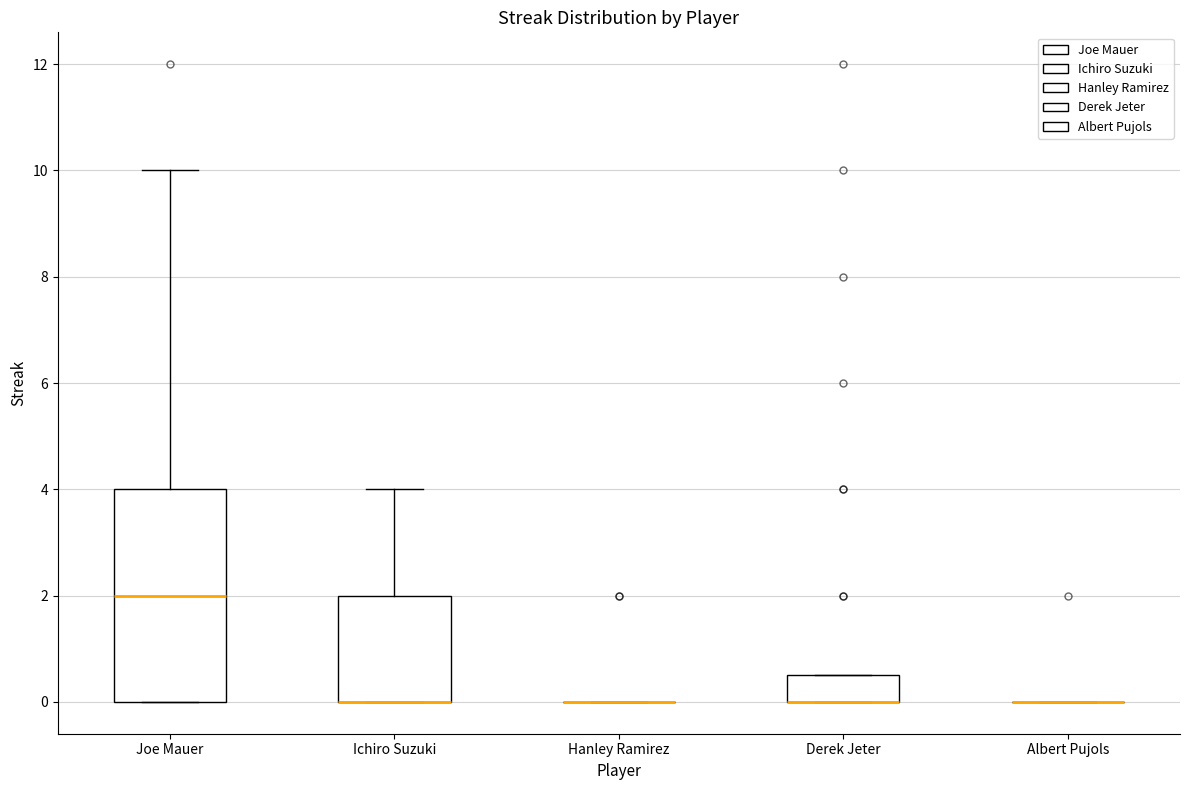

Reading left to right, transcribe this box plot: for each box, give where its median line is, the range the box spans, and where its two whiskers end, as read against the y-axis. The values are not printed on the chart, so give them approximately, as read against the axis.

Joe Mauer: median 2.0, box 0.0 to 4.0, whiskers 0.0 to 10.0
Ichiro Suzuki: median 0.0 (drawn on the box's lower edge), box 0.0 to 2.0, whiskers 0.0 to 4.0
Hanley Ramirez: box collapsed to a line at 0.0, whiskers 0.0 to 0.0
Derek Jeter: median 0.0 (drawn on the box's lower edge), box 0.0 to 0.6, whiskers 0.0 to 0.6
Albert Pujols: box collapsed to a line at 0.0, whiskers 0.0 to 0.0